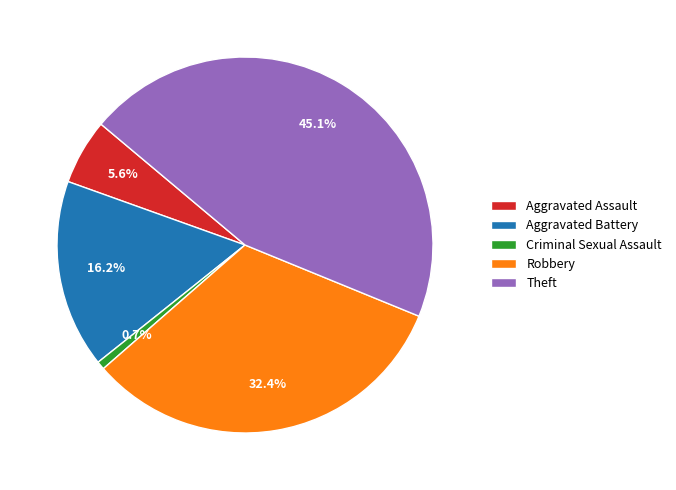

What portion of the pie excludes Theft?

54.9%